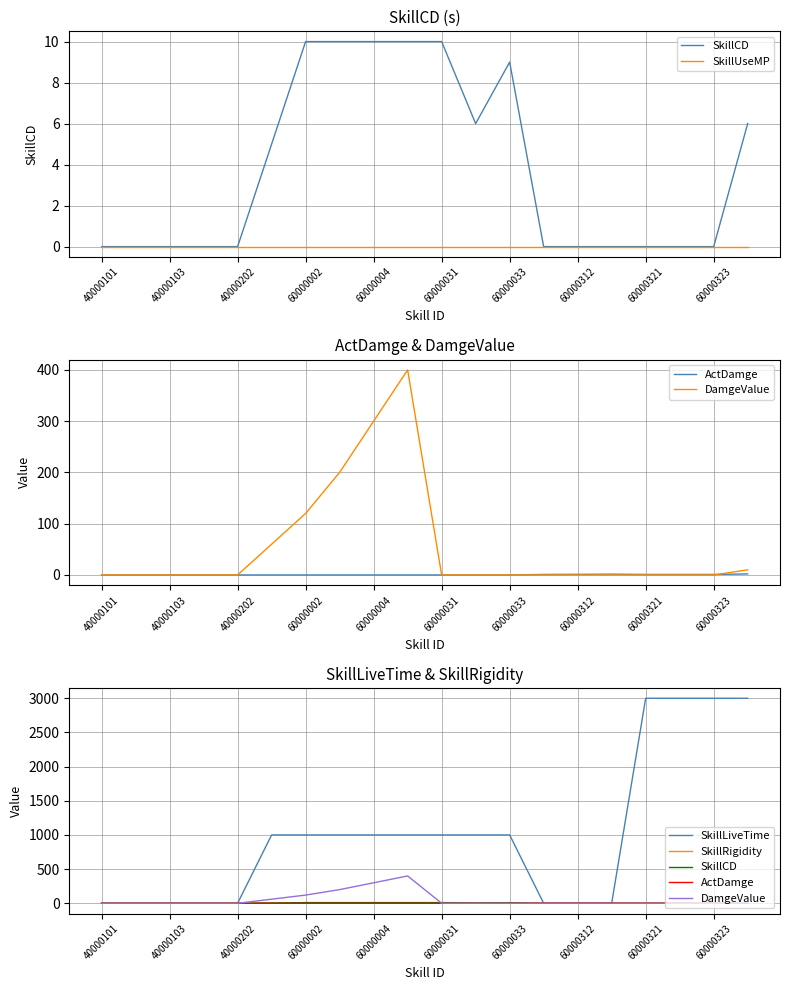

Does the chart display data point markers on the line(s)?

No